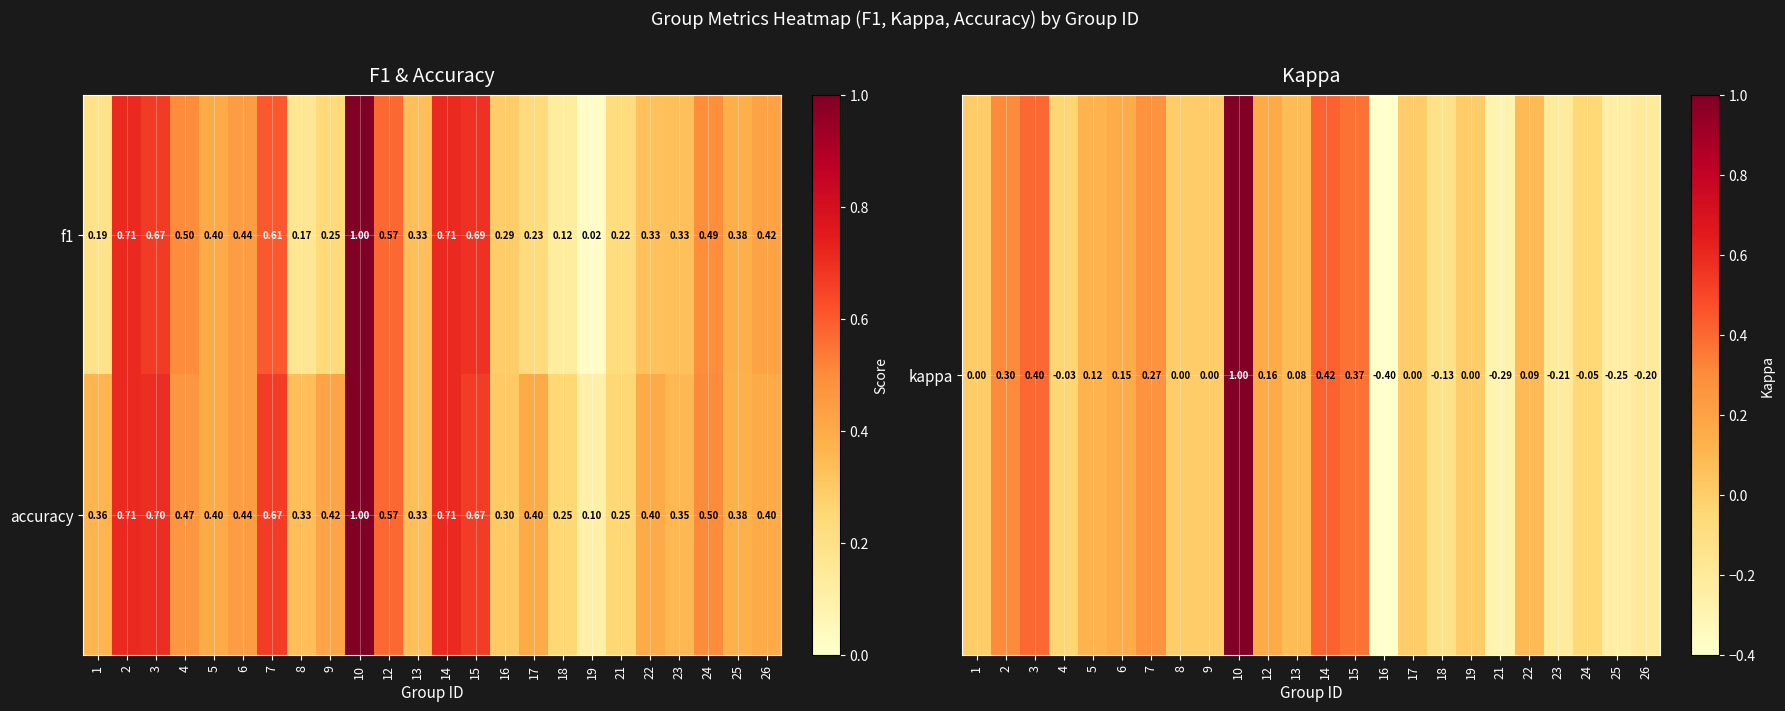

Is the value of accuracy at 4 greater than the value of f1 at 17?

Yes